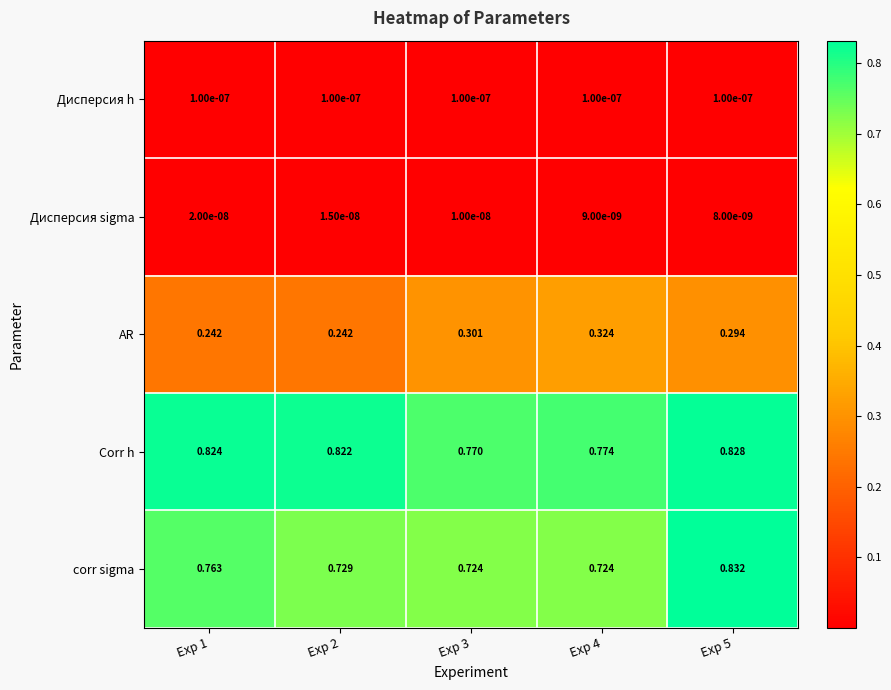

List the series in order of their peak value, highest first.

corr sigma, Corr h, AR, Дисперсия h, Дисперсия sigma